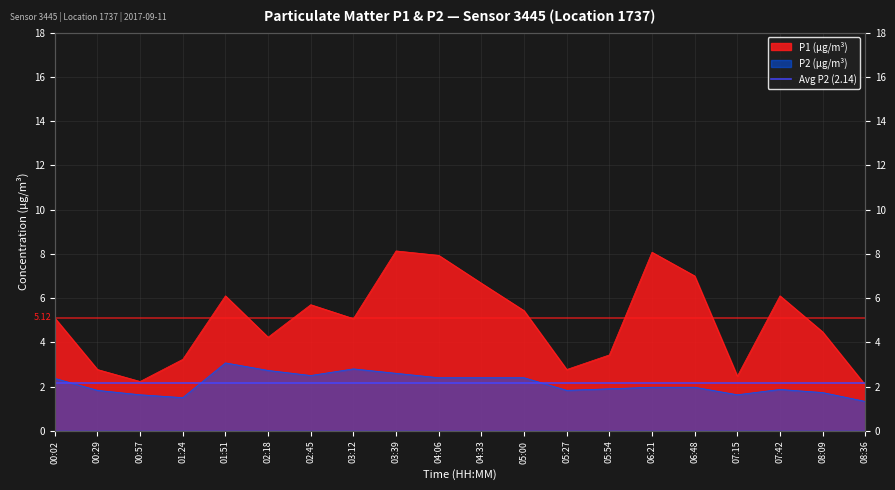

Which category has the highest value in the P1 series?

03:39